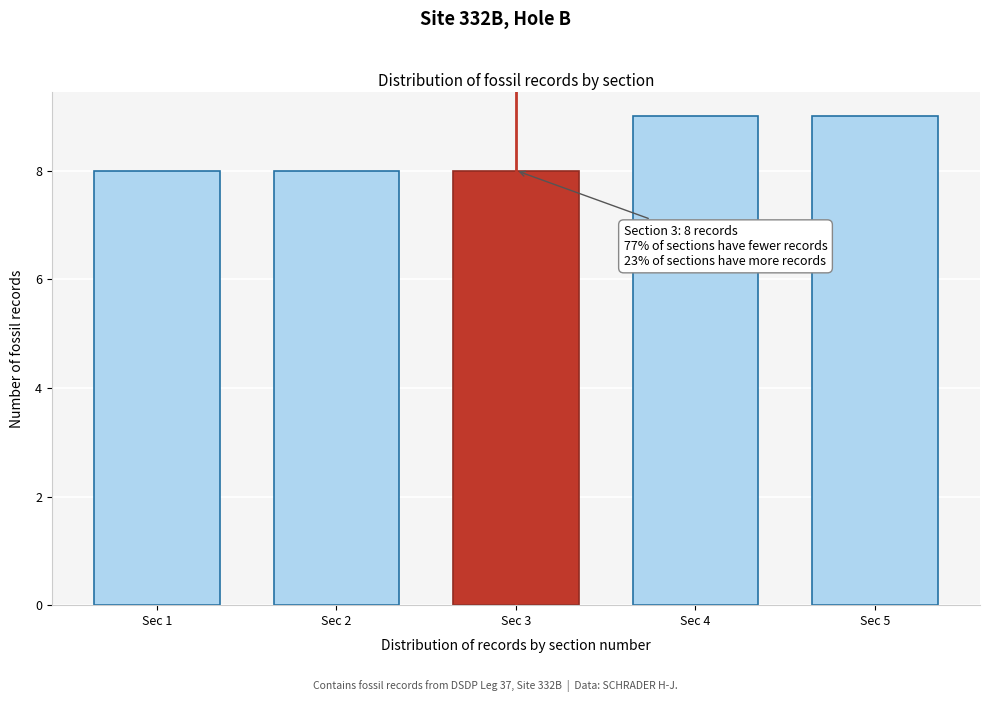

Reading left to right, extract all data points from this chart.

8	8	8	9	9